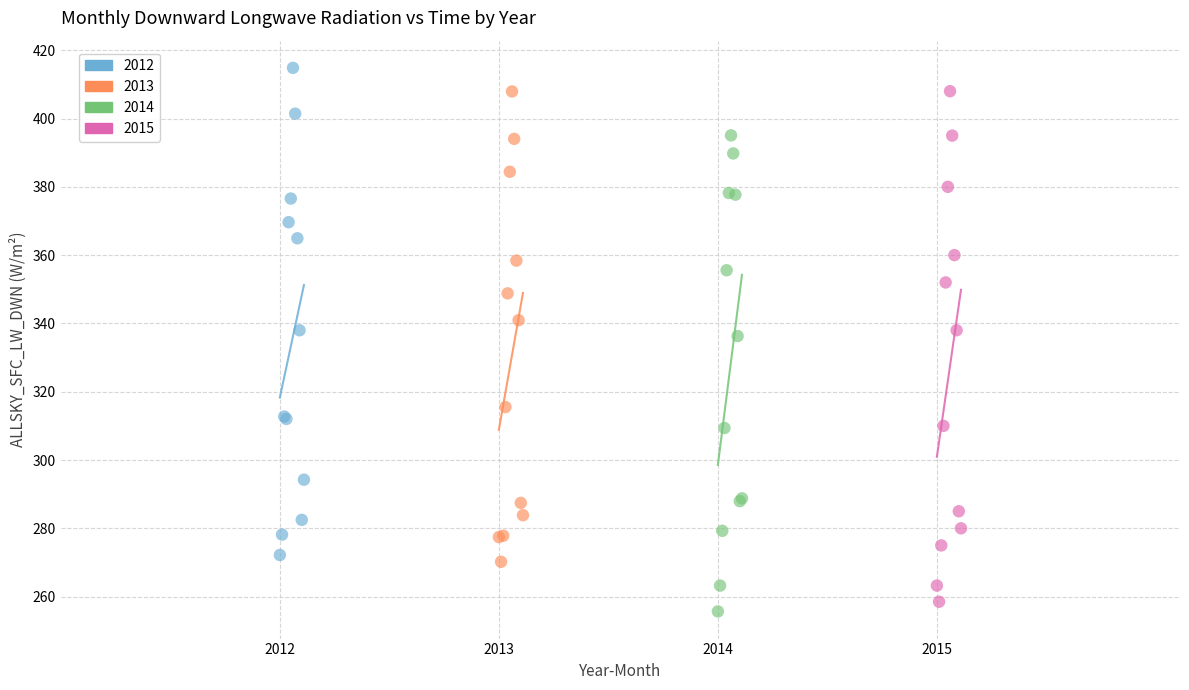

Which series has the widest spread of Y values?

2015